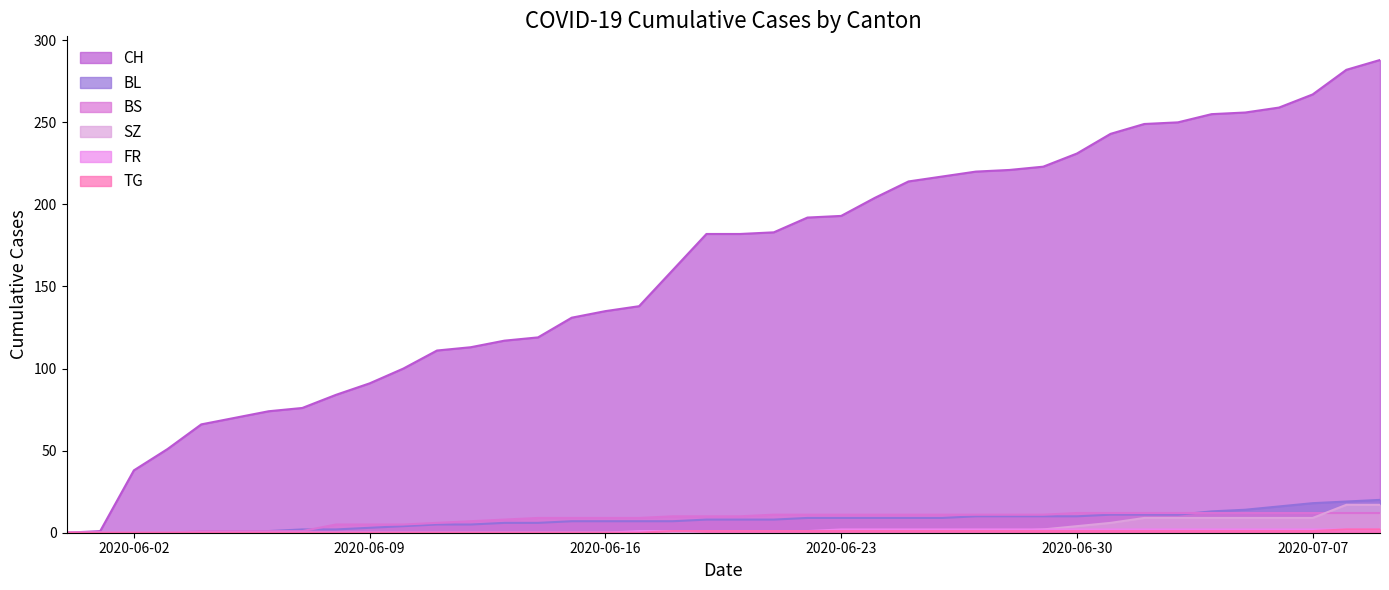

At which label is BL closest to 10?

2020-06-27